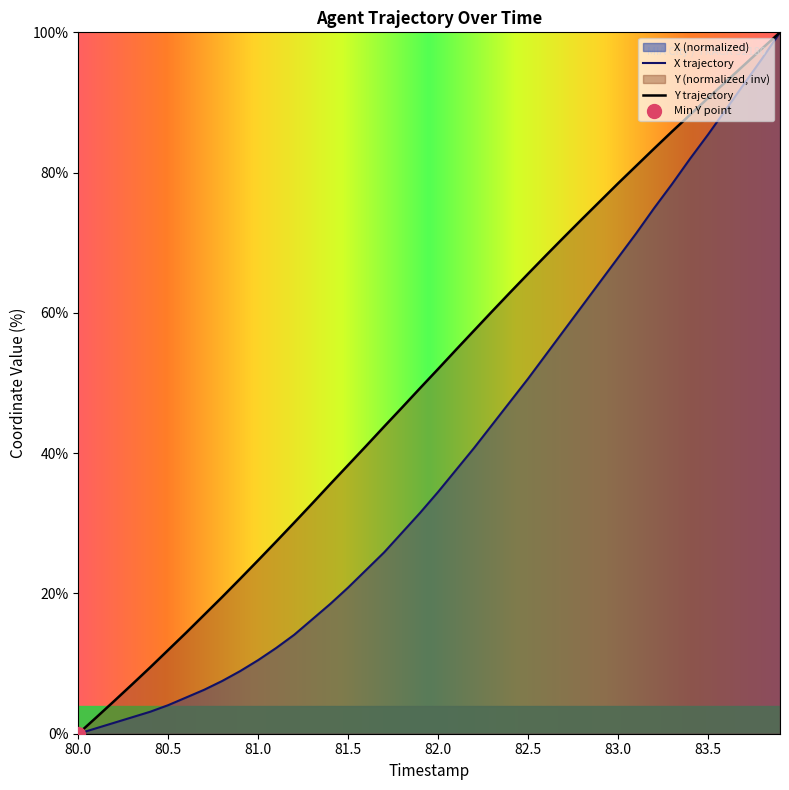

At which label does Y trajectory reach its minimum?

80.0